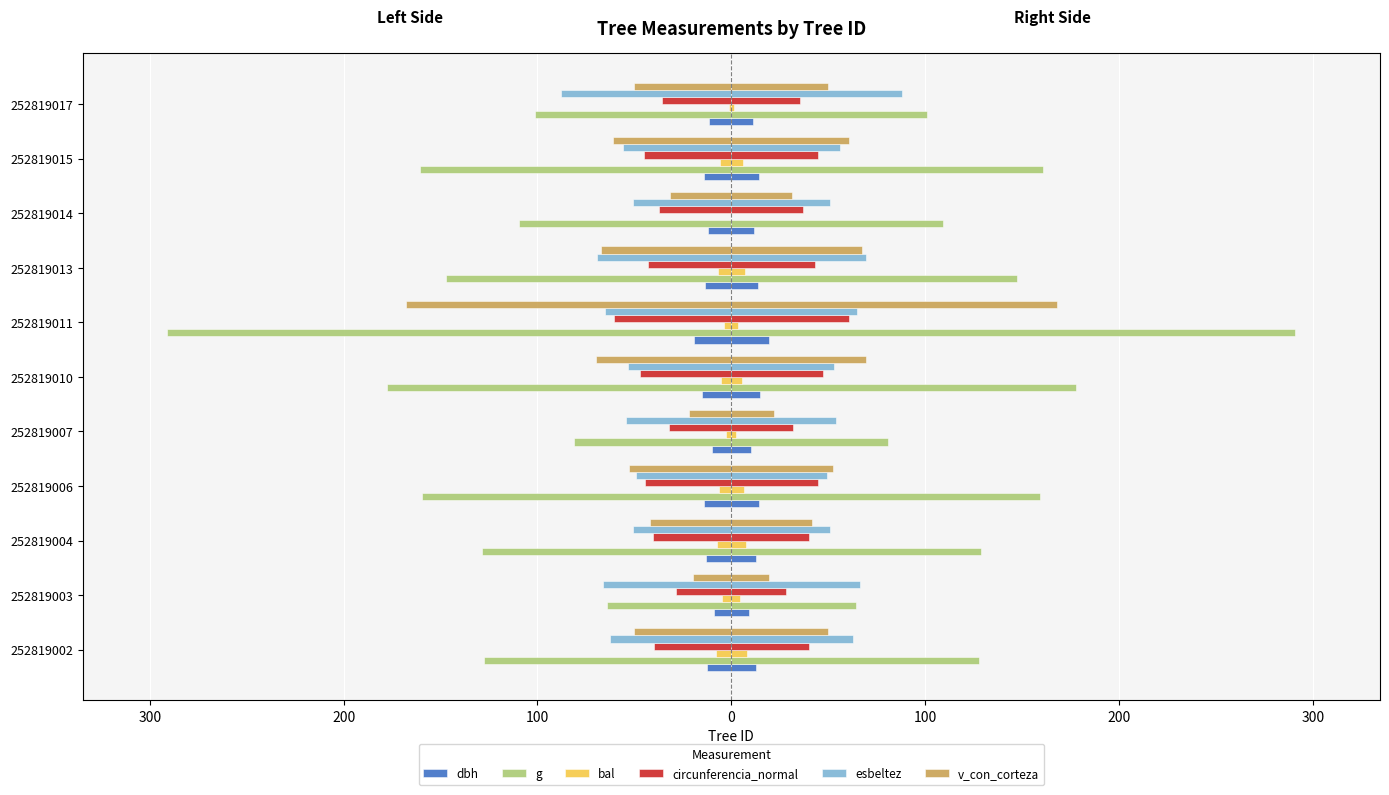

At how many categories does at least one series exceed 4?

11